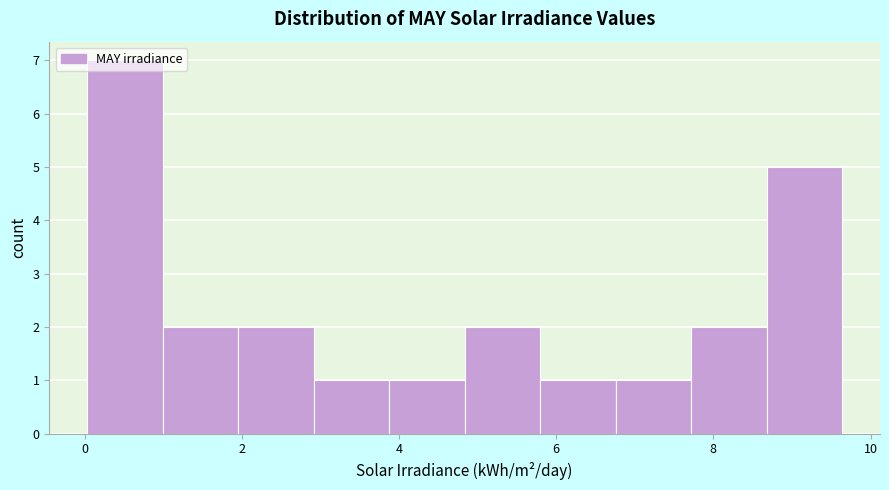

Reading left to right, list every bar in this chart as the range it spans on the x-axis followed by its height. Neither the bar edges nor the heights are printed on the chart, so give them approximately, as read against the axes.

0.0 to 1.0: 7
1.0 to 2.0: 2
2.0 to 3.0: 2
3.0 to 3.8: 1
3.8 to 4.8: 1
4.8 to 5.8: 2
5.8 to 6.8: 1
6.8 to 7.8: 1
7.8 to 8.6: 2
8.6 to 9.6: 5